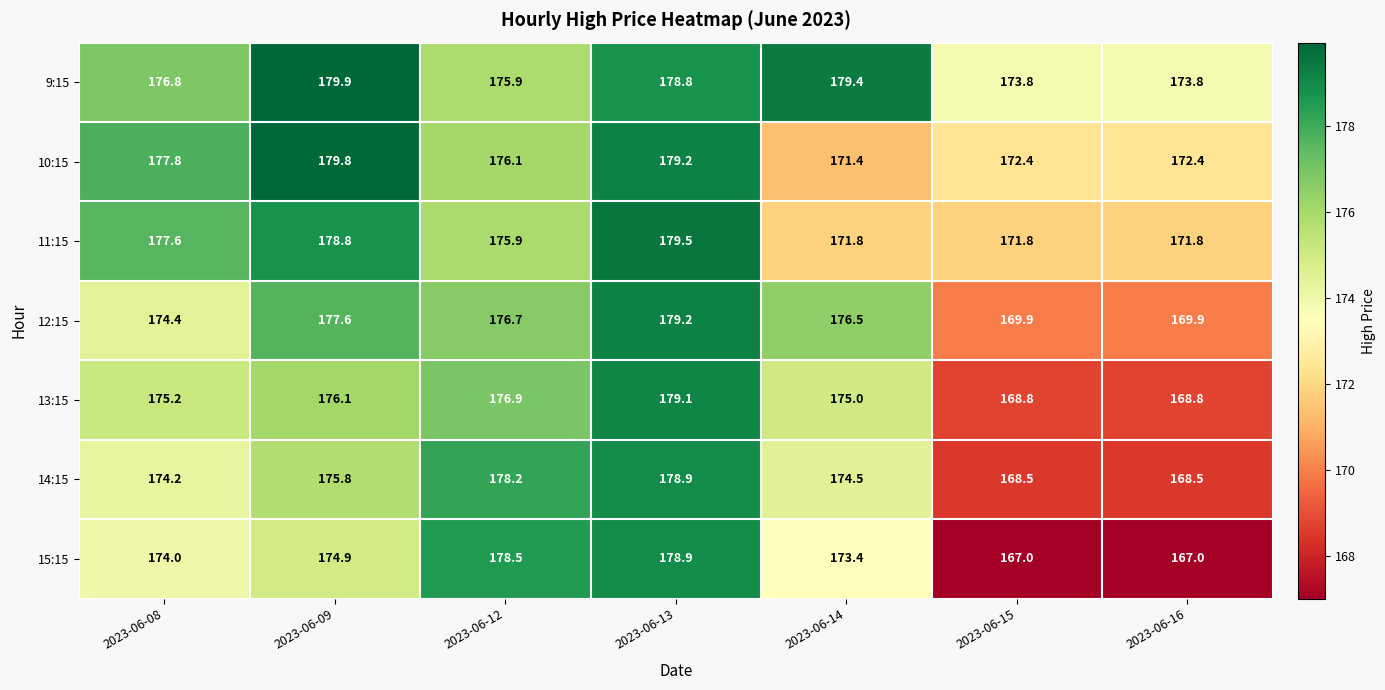

What is the difference between the highest and lowest values at 2023-06-08?

3.8